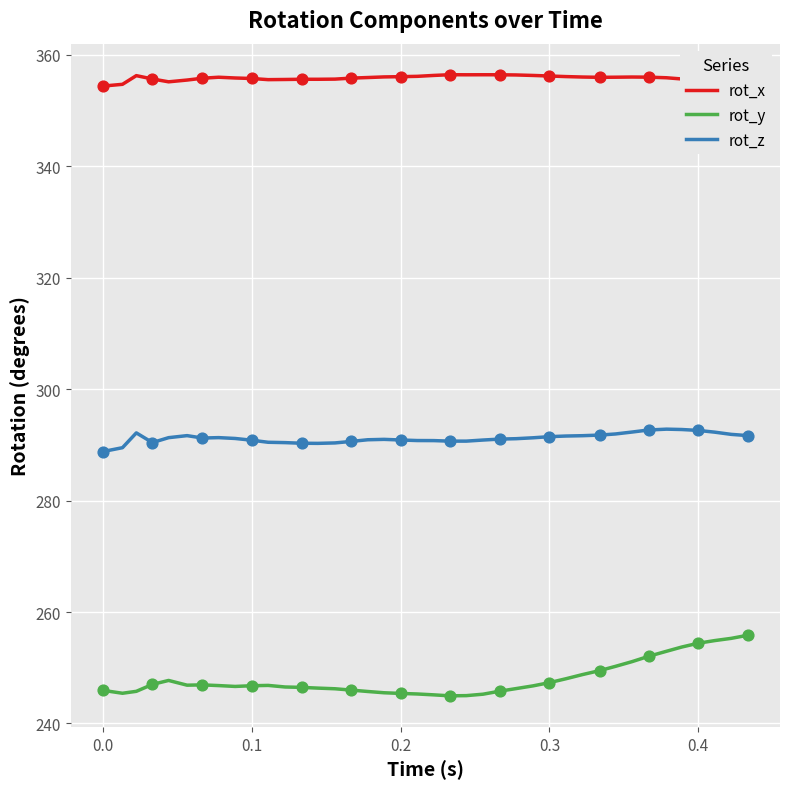

Which series has the largest total across all categories?

rot_x